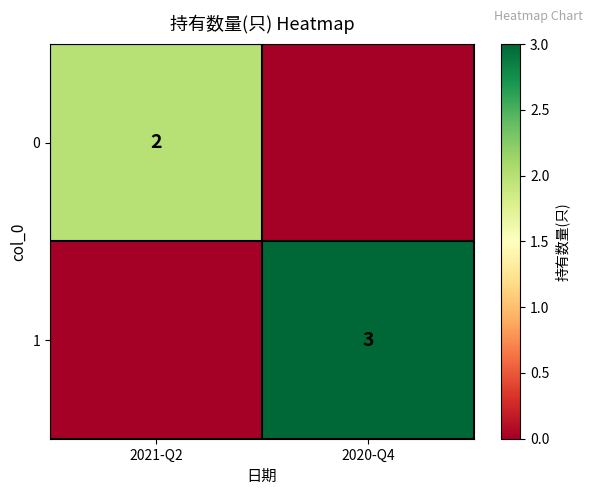

The 1 series shows 3 at 2020-Q4. True or false?

True